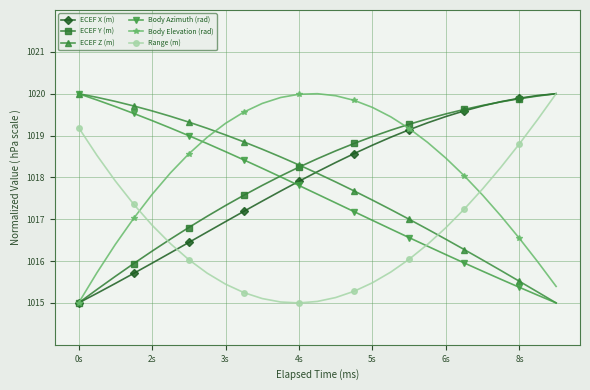

What is the maximum value for Range (m)?

1020.0